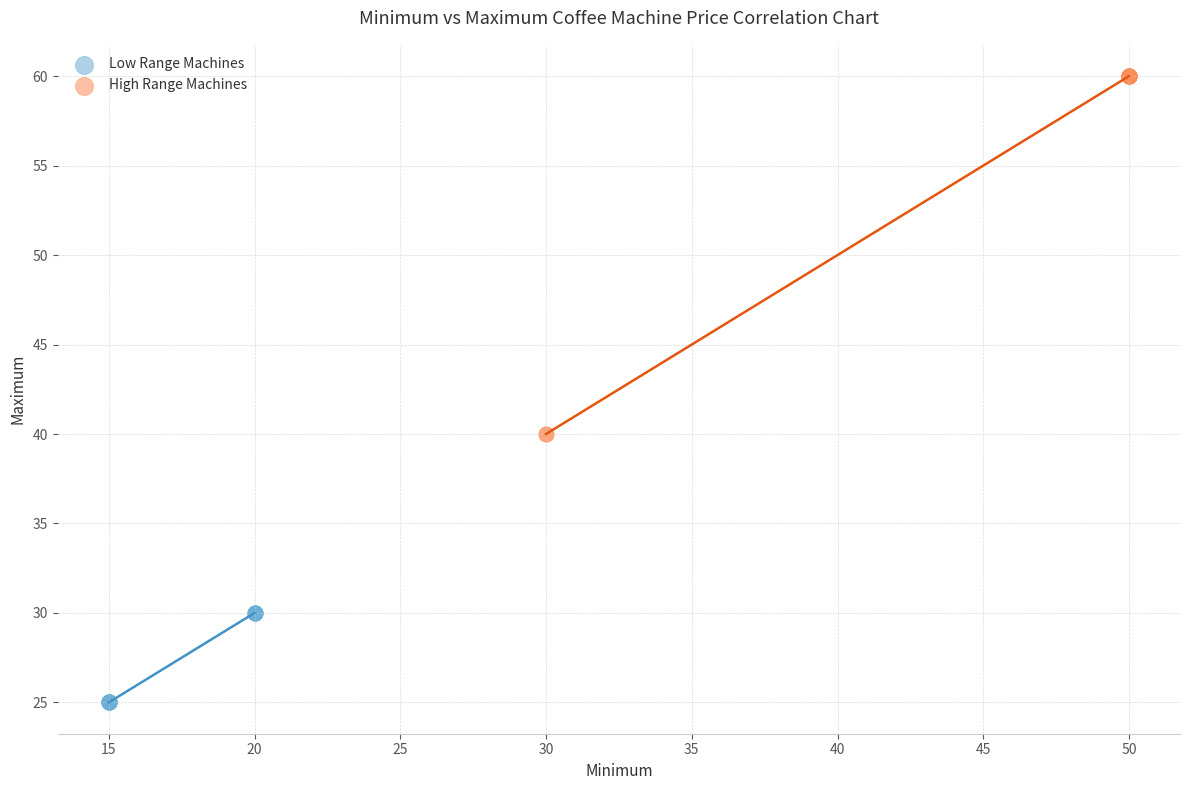

What are all the series names shown in the legend?

Low Range Machines, High Range Machines